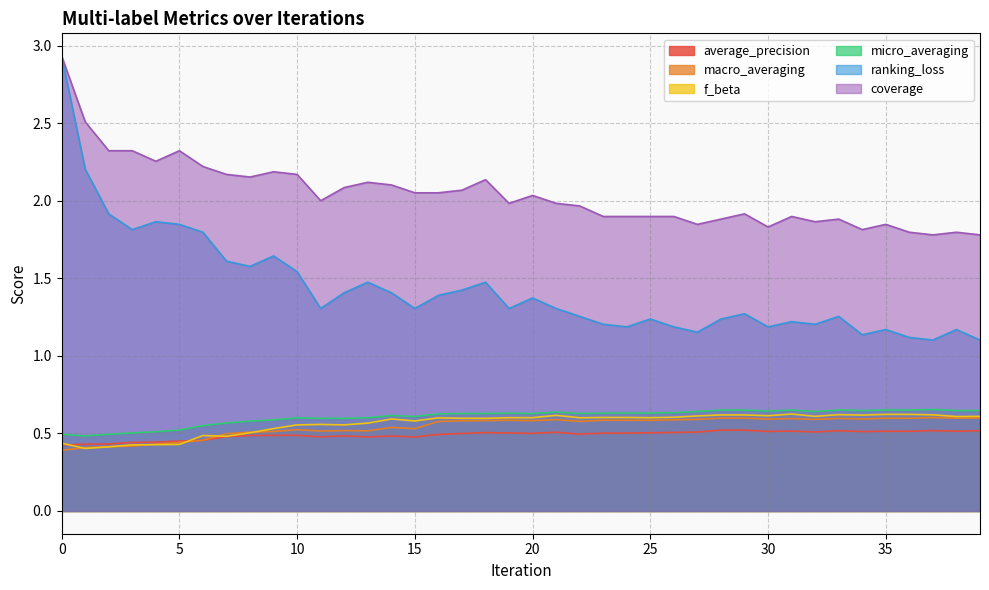

What is the smallest value displayed?

0.4